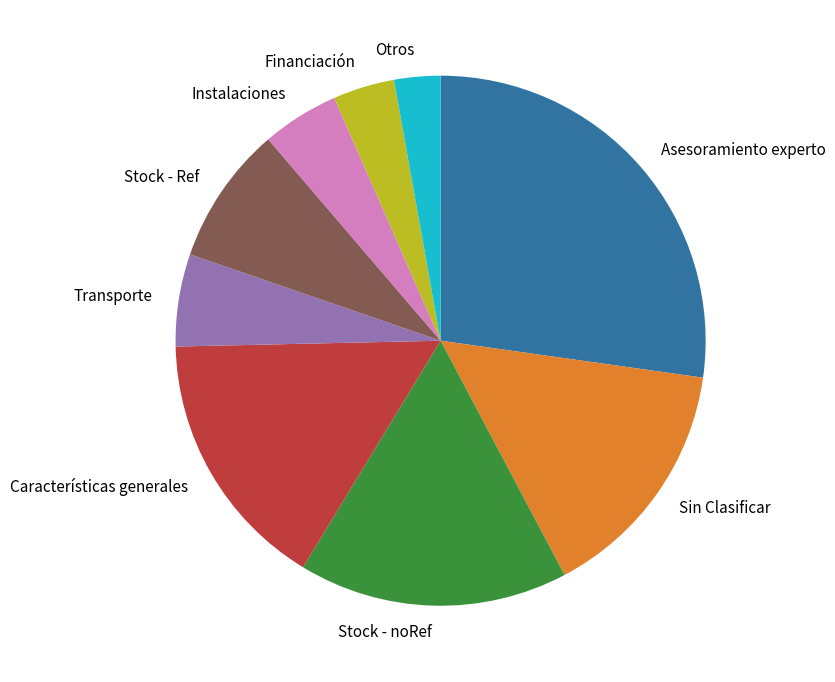

Count the number of slices in the pie.

9